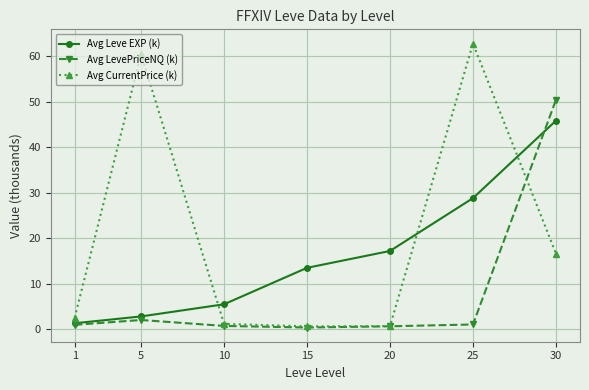

Which label corresponds to the largest value in the chart?

25